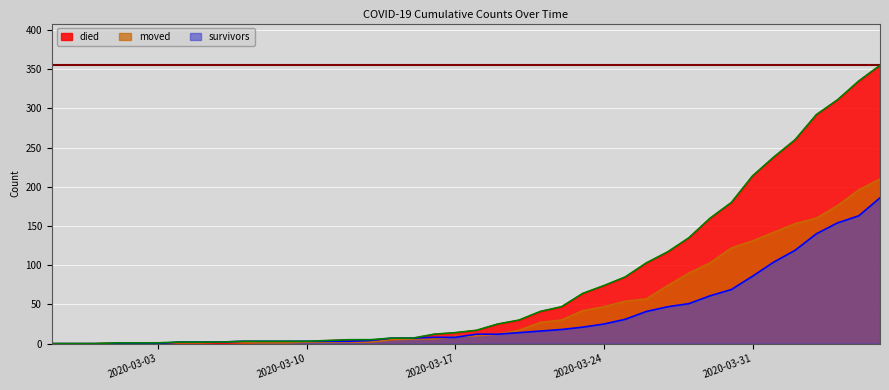

Reading right to left, what are all the values shown in this chart?

survivors: 2020-04-06=186	2020-04-05=163	2020-04-04=154	2020-04-03=140	2020-04-02=119	2020-04-01=104	2020-03-31=86	2020-03-30=69	2020-03-29=61	2020-03-28=51	2020-03-27=47	2020-03-26=41	2020-03-25=31	2020-03-24=25	2020-03-23=21	2020-03-22=18	2020-03-21=16	2020-03-20=14	2020-03-19=12	2020-03-18=12	2020-03-17=8	2020-03-16=8	2020-03-15=7	2020-03-14=7	2020-03-13=4	2020-03-12=3	2020-03-11=3	2020-03-10=3	2020-03-09=3	2020-03-08=3	2020-03-07=3	2020-03-06=2	2020-03-05=2	2020-03-04=2	2020-03-03=0	2020-03-02=0	2020-03-01=0	2020-02-29=0	2020-02-28=0	2020-02-27=0
died: 2020-04-06=355	2020-04-05=335	2020-04-04=311	2020-04-03=292	2020-04-02=260	2020-04-01=238	2020-03-31=214	2020-03-30=180	2020-03-29=160	2020-03-28=135	2020-03-27=117	2020-03-26=103	2020-03-25=85	2020-03-24=74	2020-03-23=64	2020-03-22=47	2020-03-21=41	2020-03-20=30	2020-03-19=25	2020-03-18=17	2020-03-17=14	2020-03-16=12	2020-03-15=7	2020-03-14=5	2020-03-13=5	2020-03-12=5	2020-03-11=4	2020-03-10=2	2020-03-09=2	2020-03-08=2	2020-03-07=0	2020-03-06=0	2020-03-05=0	2020-03-04=0	2020-03-03=0	2020-03-02=0	2020-03-01=0	2020-02-29=0	2020-02-28=0	2020-02-27=0
moved: 2020-04-06=210	2020-04-05=196	2020-04-04=176	2020-04-03=160	2020-04-02=153	2020-04-01=142	2020-03-31=131	2020-03-30=122	2020-03-29=103	2020-03-28=90	2020-03-27=74	2020-03-26=57	2020-03-25=54	2020-03-24=47	2020-03-23=42	2020-03-22=30	2020-03-21=27	2020-03-20=17	2020-03-19=12	2020-03-18=10	2020-03-17=9	2020-03-16=6	2020-03-15=6	2020-03-14=5	2020-03-13=2	2020-03-12=2	2020-03-11=2	2020-03-10=2	2020-03-09=1	2020-03-08=1	2020-03-07=1	2020-03-06=2	2020-03-05=1	2020-03-04=1	2020-03-03=1	2020-03-02=1	2020-03-01=1	2020-02-29=0	2020-02-28=0	2020-02-27=0